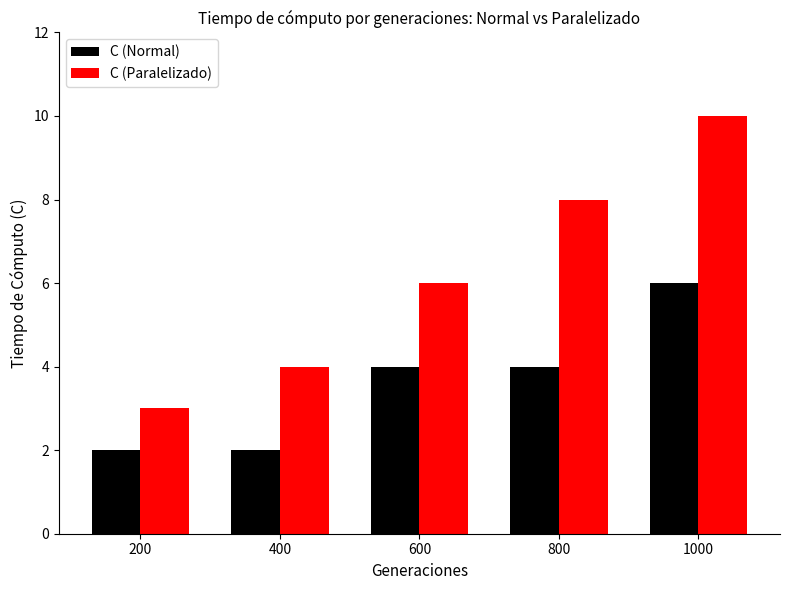

Reading left to right, extract all data points from this chart.

C (Normal): 200=2	400=2	600=4	800=4	1000=6
C (Paralelizado): 200=3	400=4	600=6	800=8	1000=10